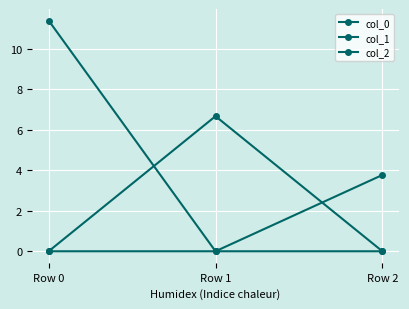

Between Row 0 and Row 1, which series saw the biggest shift?

col_0